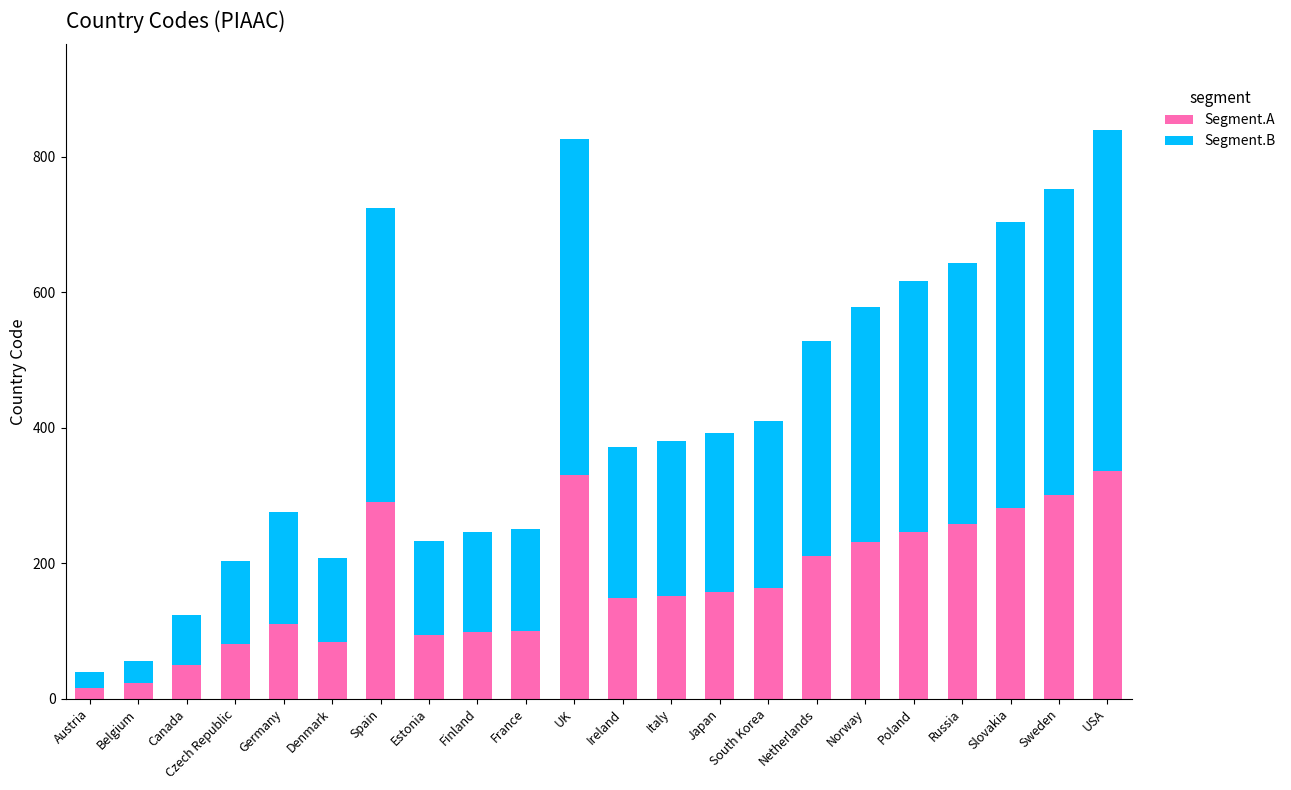

Is it true that Segment.A equals 94.1 at Sweden?

False